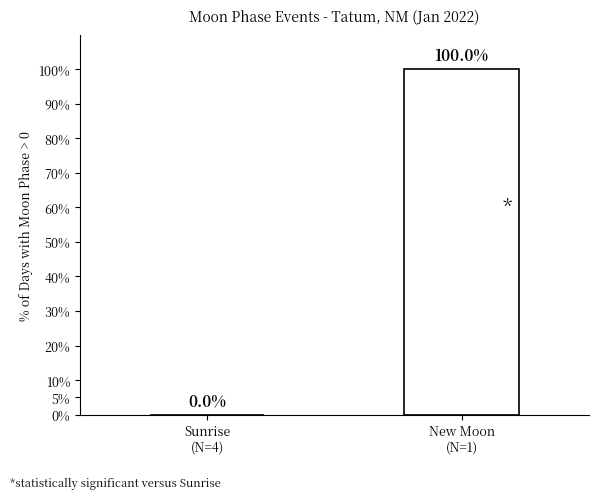

What is the greatest value displayed?

100